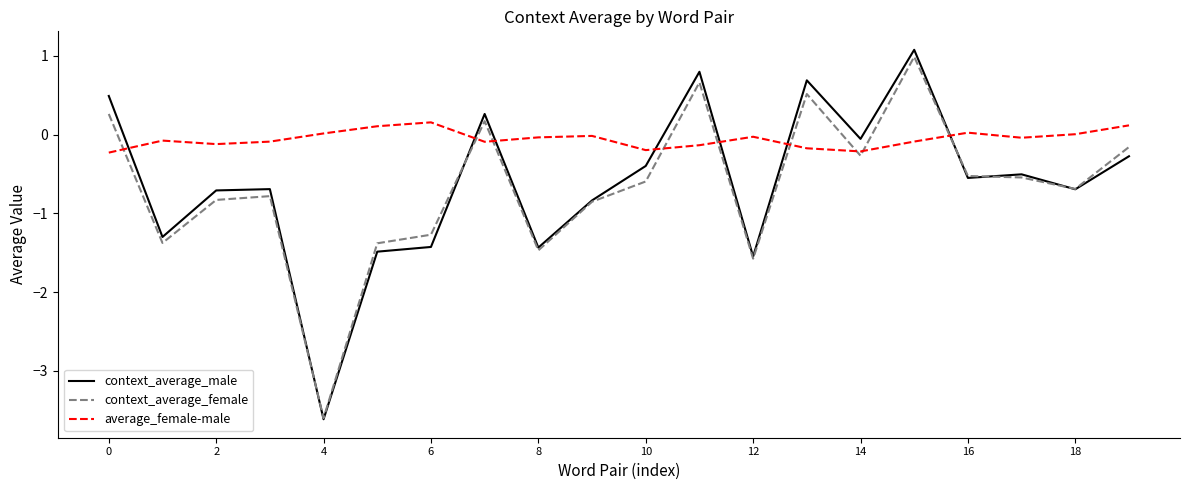

Which series has the largest total across all categories?

average_female-male